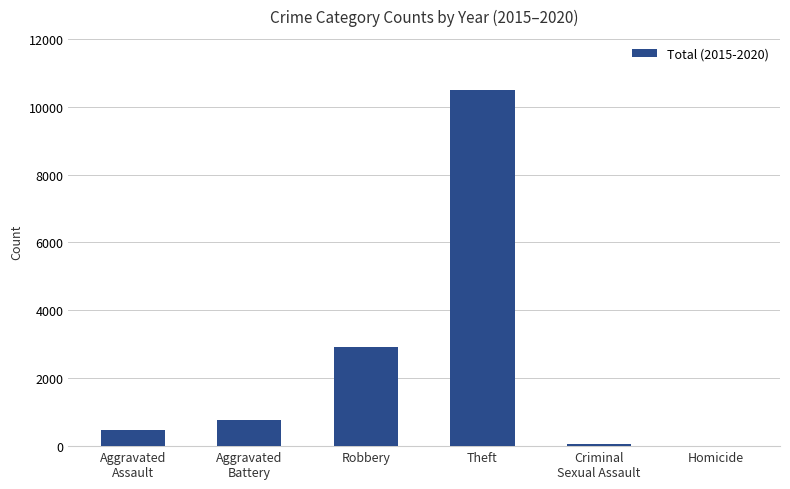

What is the change in value from Aggravated
Assault to Aggravated
Battery?

+275